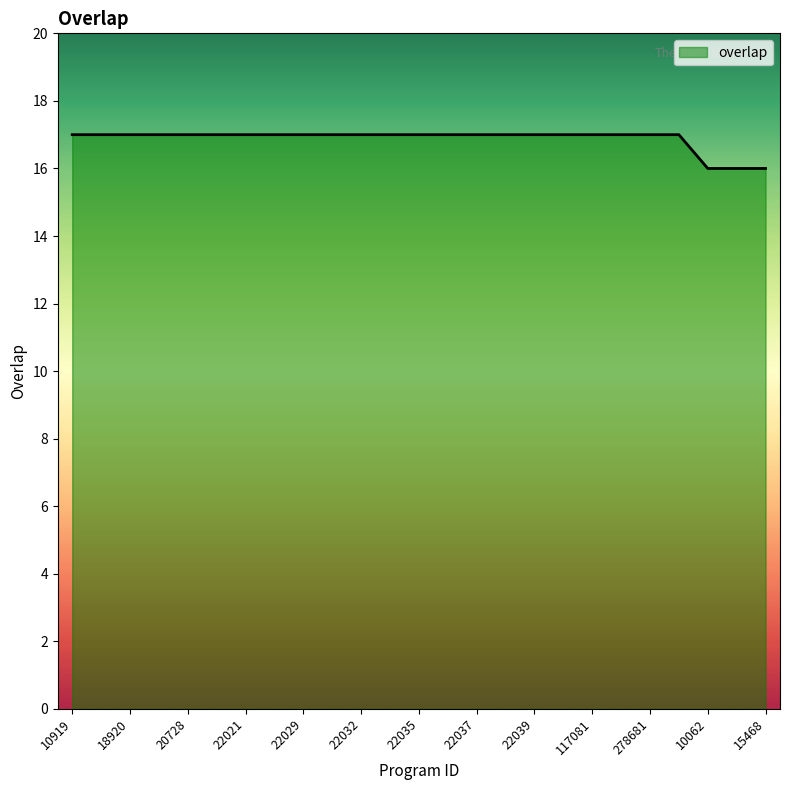

What is the smallest value displayed?

16